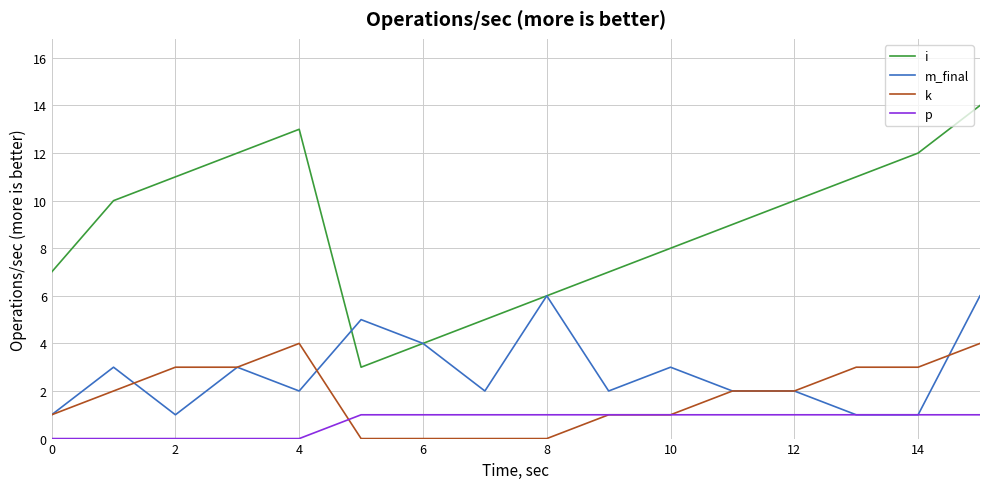

What is the sum of all k values?

29